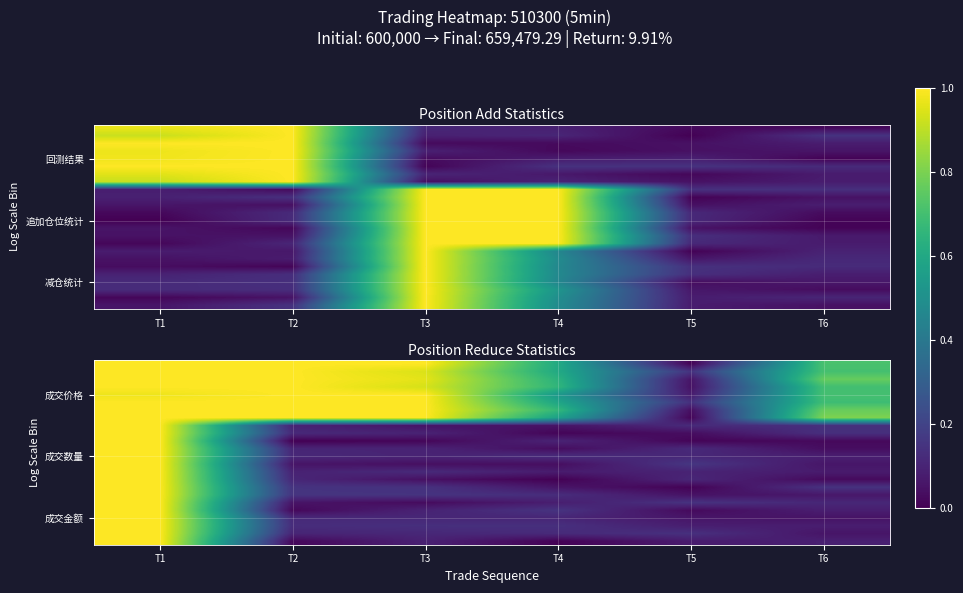

Which has a higher value, T5 or T4?

T4